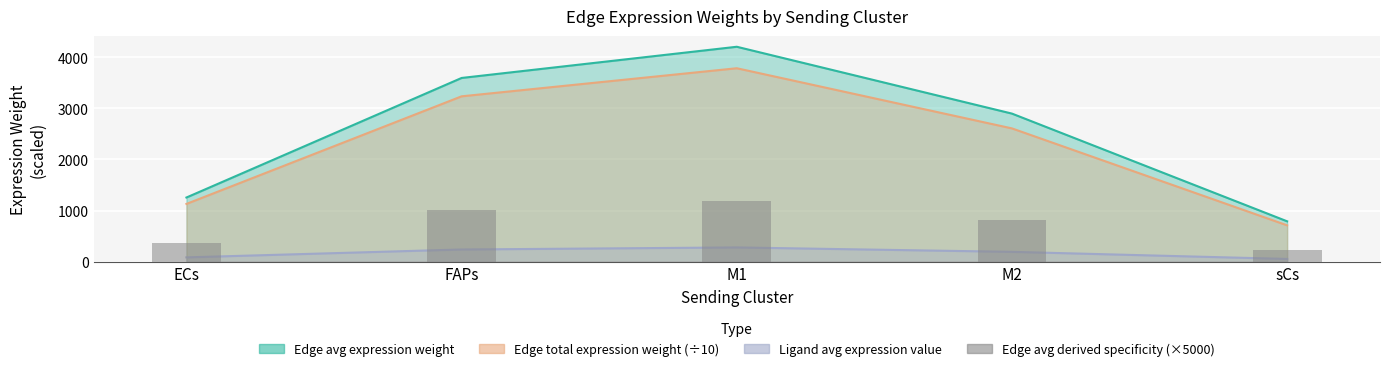

What is the ratio of the value at M1 to the value at ECs?

3.4